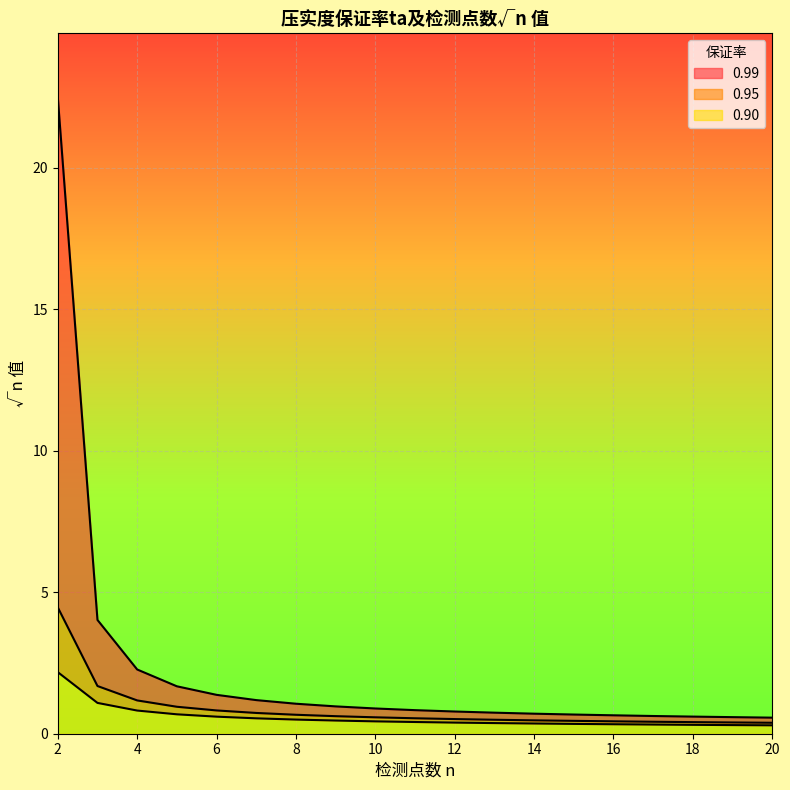

Which series changed the most between 8 and 9?

0.99